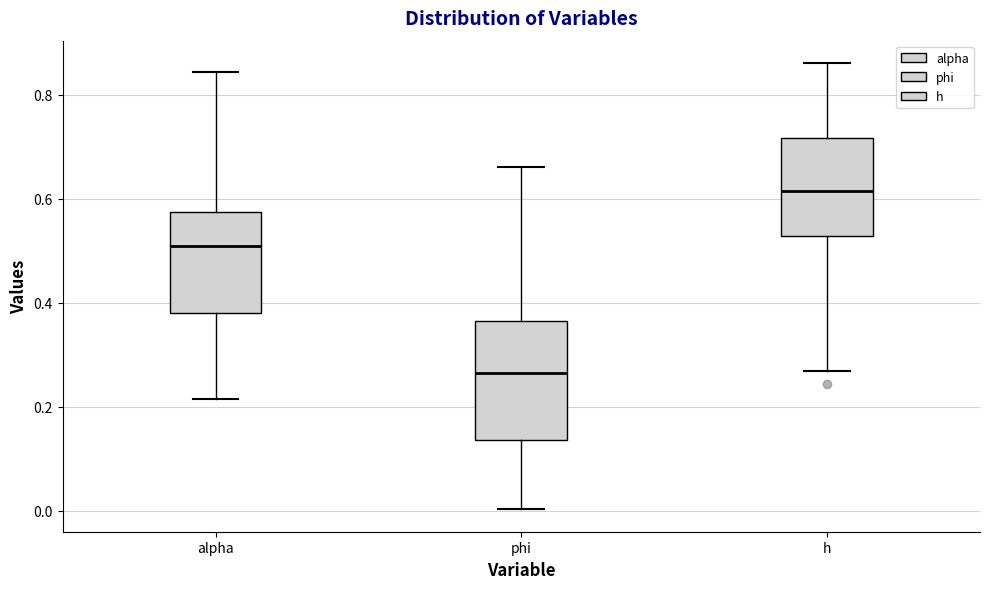

Which box has the highest median line?

h